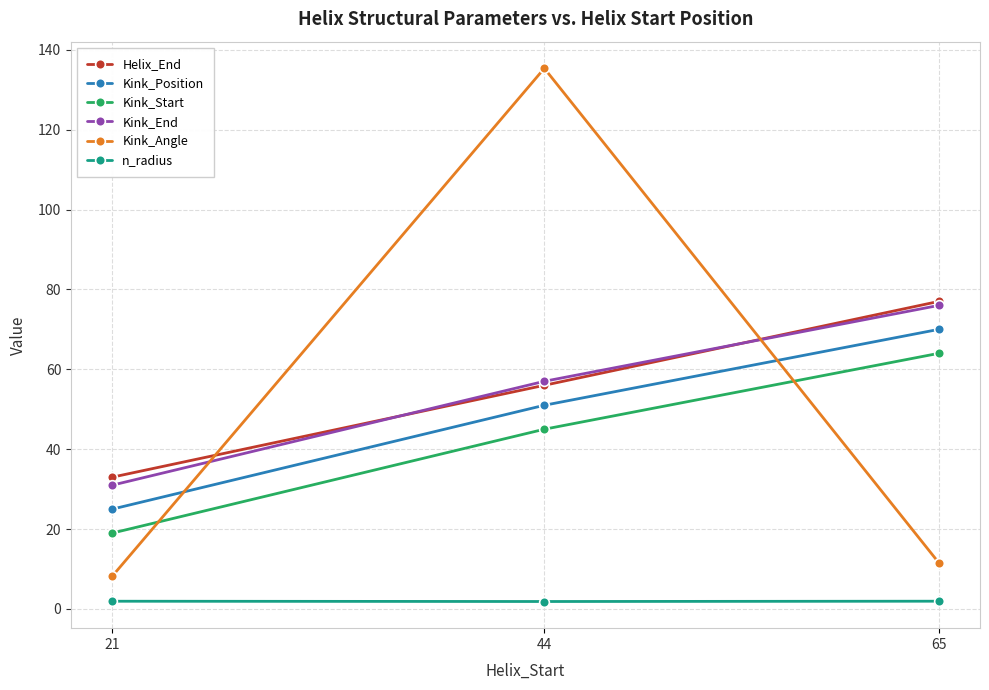

At how many categories does at least one series exceed 66?

2